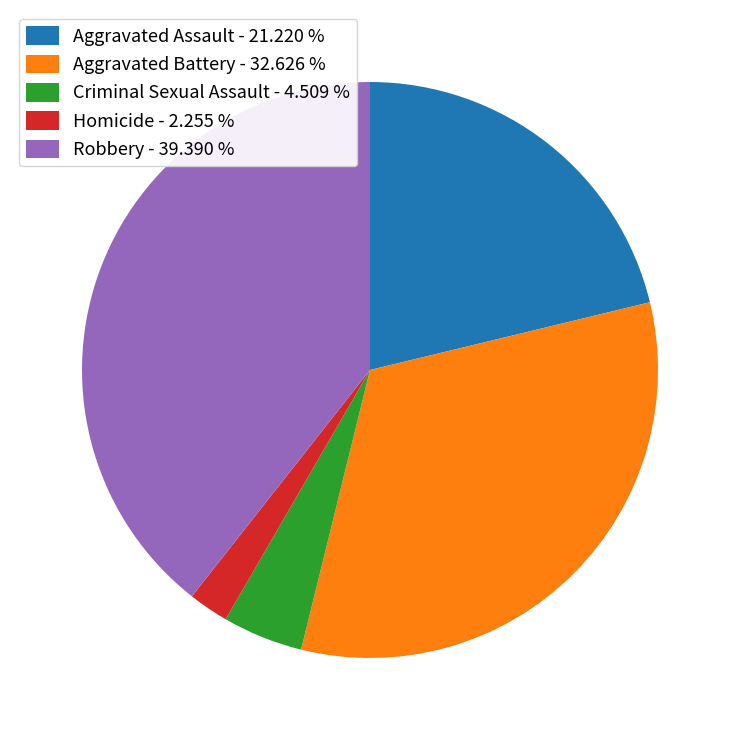

Do Robbery and Homicide together represent more than half of the pie?

No